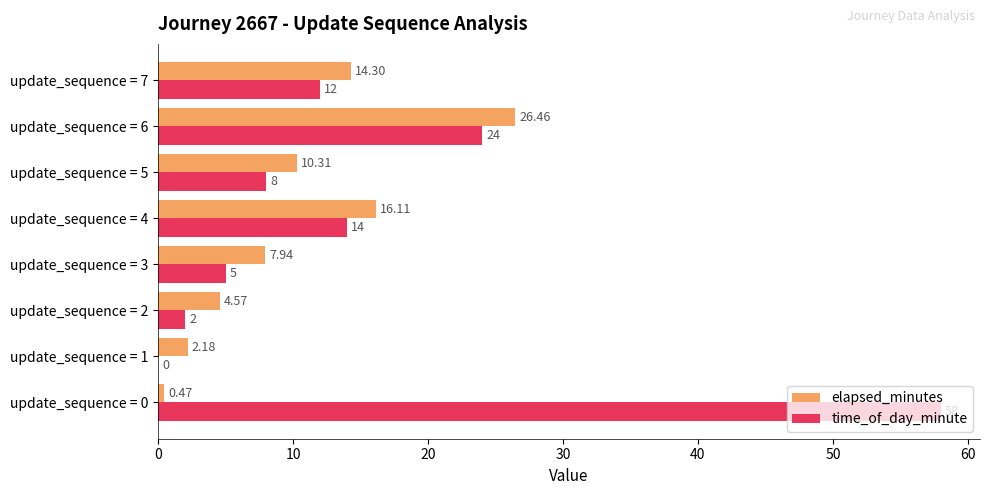

What is the maximum value for elapsed_minutes?

26.5